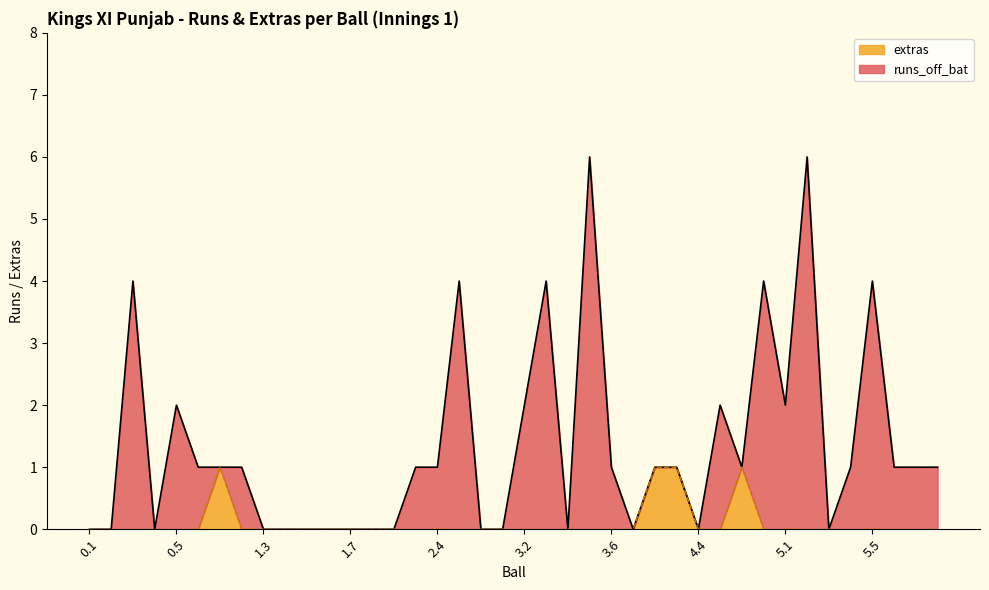

Which series has the largest range (max minus min)?

runs_off_bat